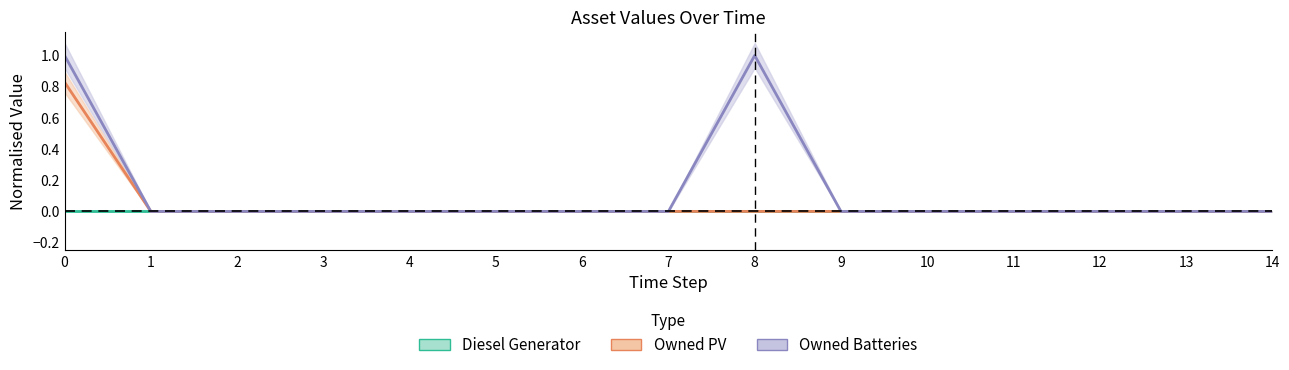

True or false: Owned Batteries and Owned PV intersect in this chart.

False